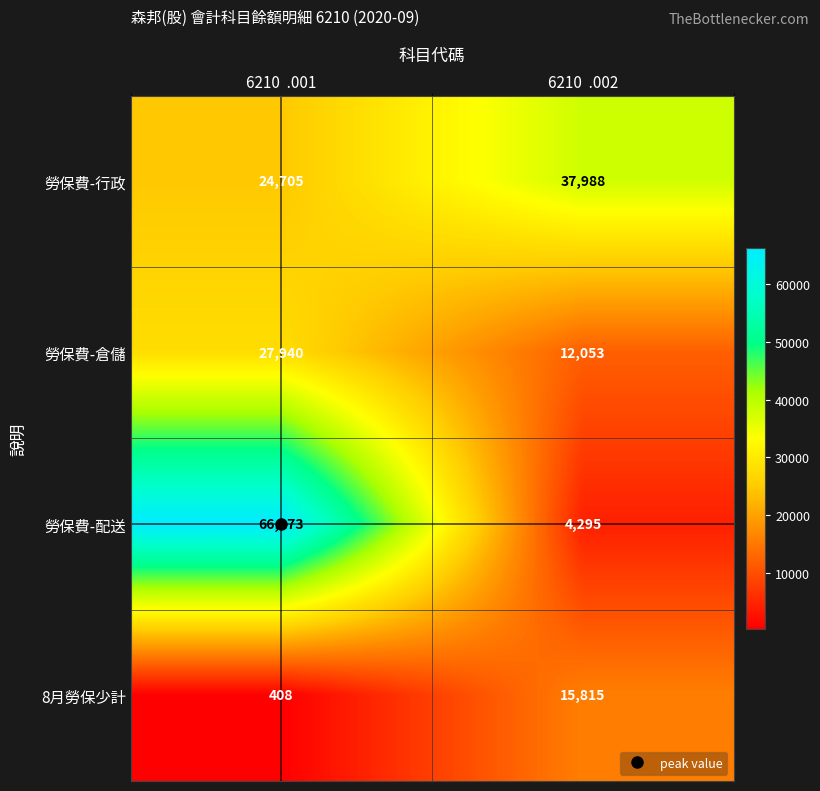

What is the sum of all 8月勞保少計 values?

16223